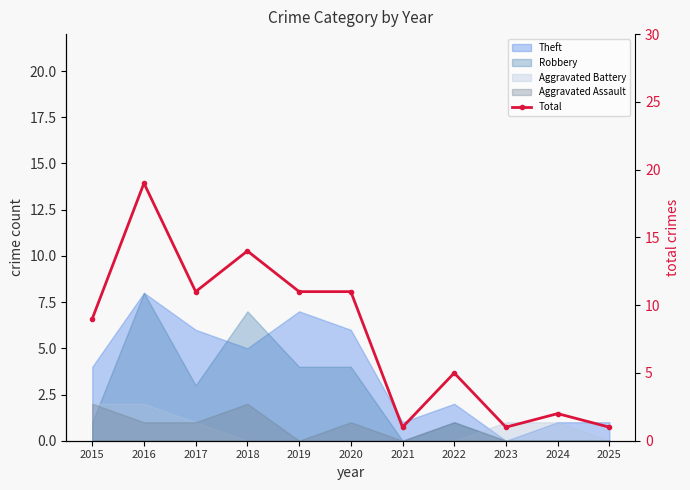

What is the maximum value shown in the chart?

19